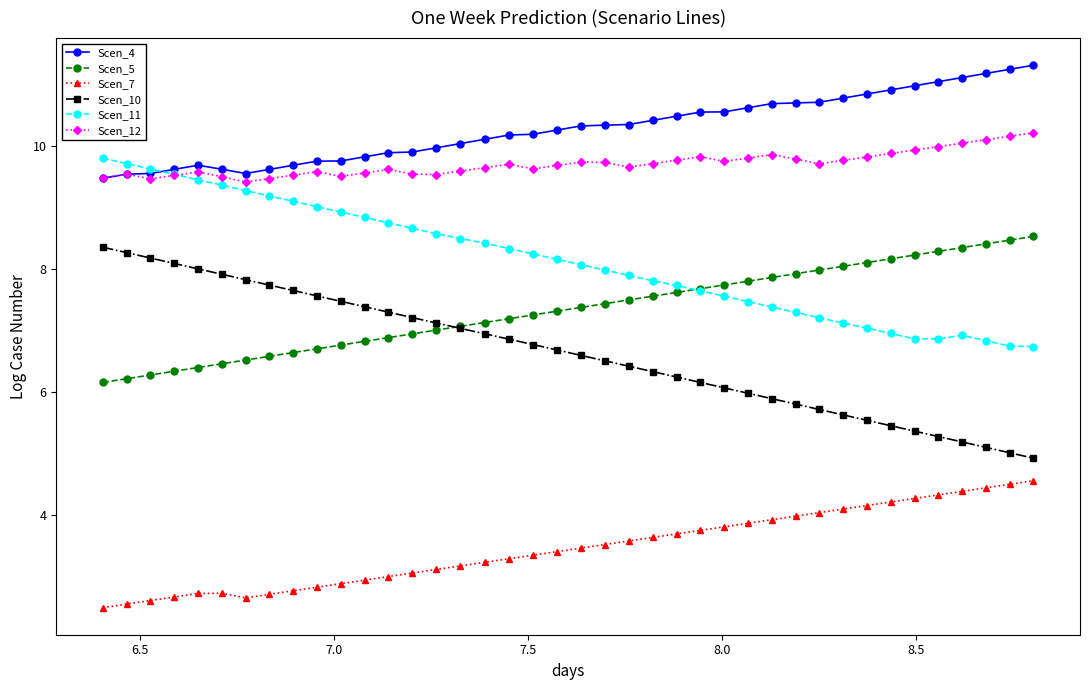

Which series has the widest spread of values?

Scen_10